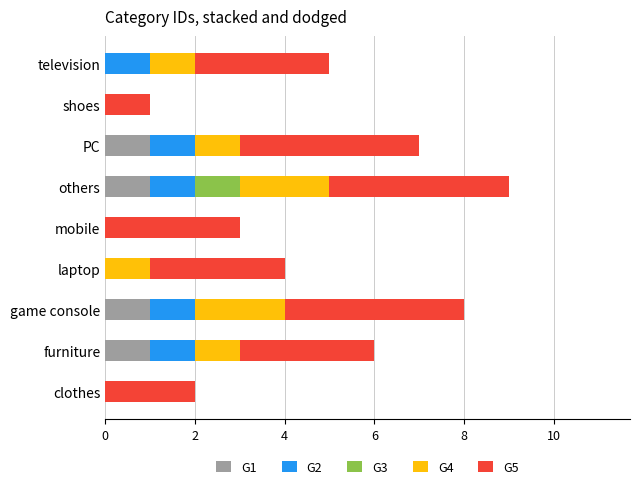

What is the total value across all series at mobile?

3